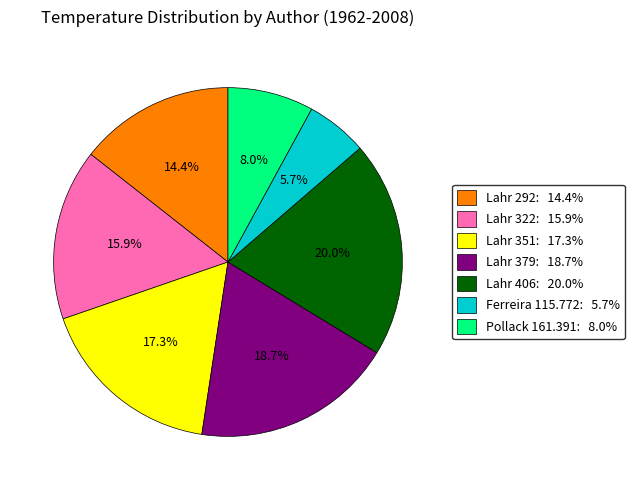

What is the ratio of the value at Pollack 161.391 to the value at Lahr 379?

0.4